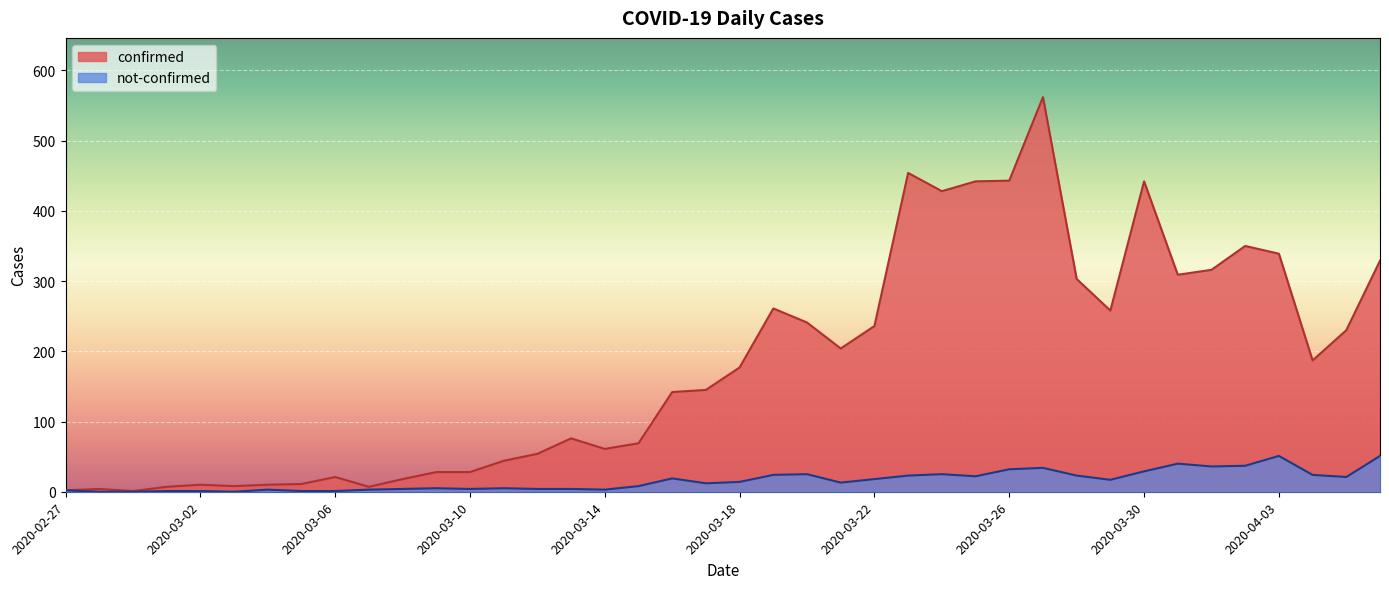

What is the difference between the maximum and minimum values in the confirmed series?

561